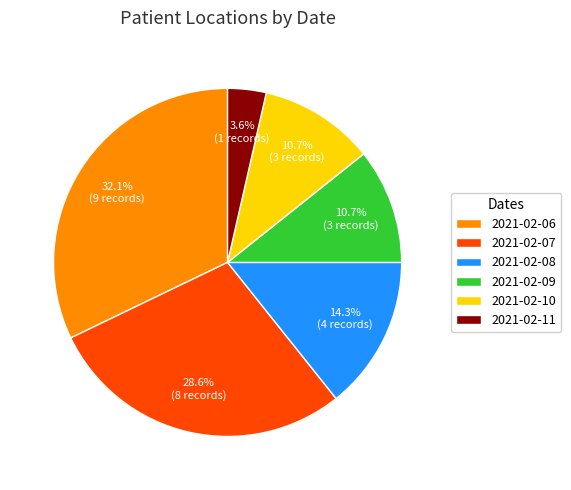

Which category has the smallest portion of the pie?

2021-02-11